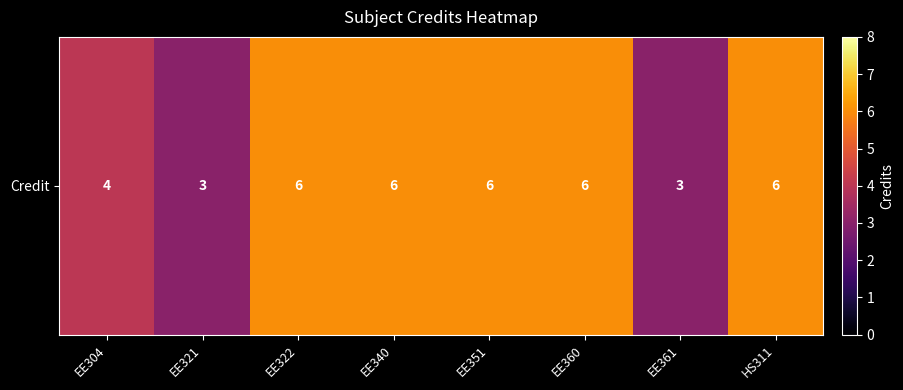

Reading left to right, list all the values displayed in this chart.

EE304=4	EE321=3	EE322=6	EE340=6	EE351=6	EE360=6	EE361=3	HS311=6